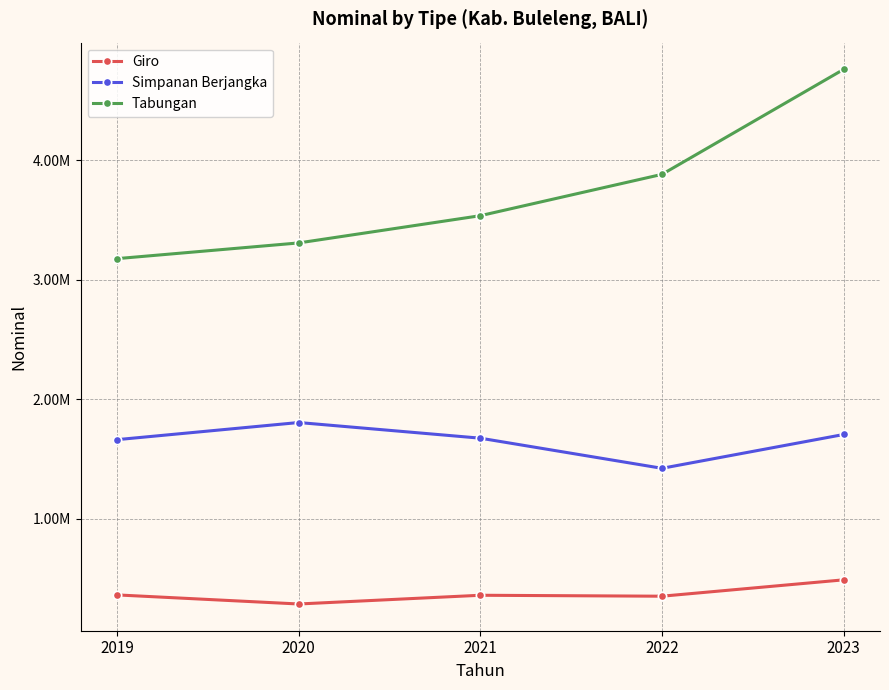

Reading right to left, transcribe all the data shown in this chart.

Giro: 2023=491053.3	2022=354218.1	2021=362125.9	2020=289170.3	2019=365057.7
Simpanan Berjangka: 2023=1706051.8	2022=1423329.3	2021=1675163.5	2020=1806072.4	2019=1662811.3
Tabungan: 2023=4758165.7	2022=3880444.7	2021=3534989.0	2020=3307244.6	2019=3175927.3